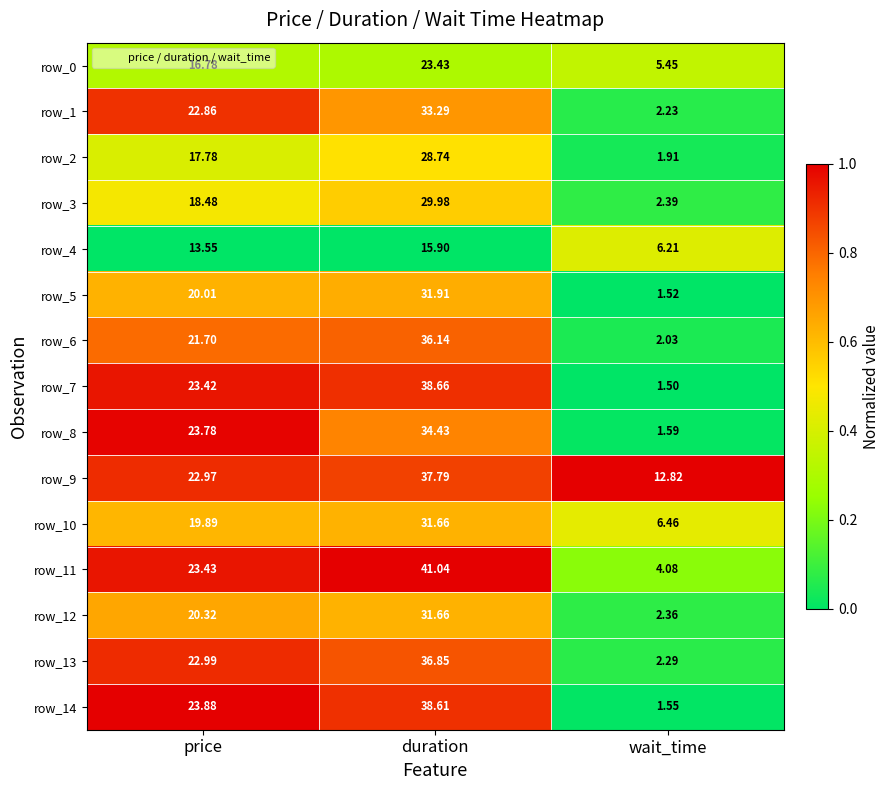

Which category has the highest value across all series?

duration